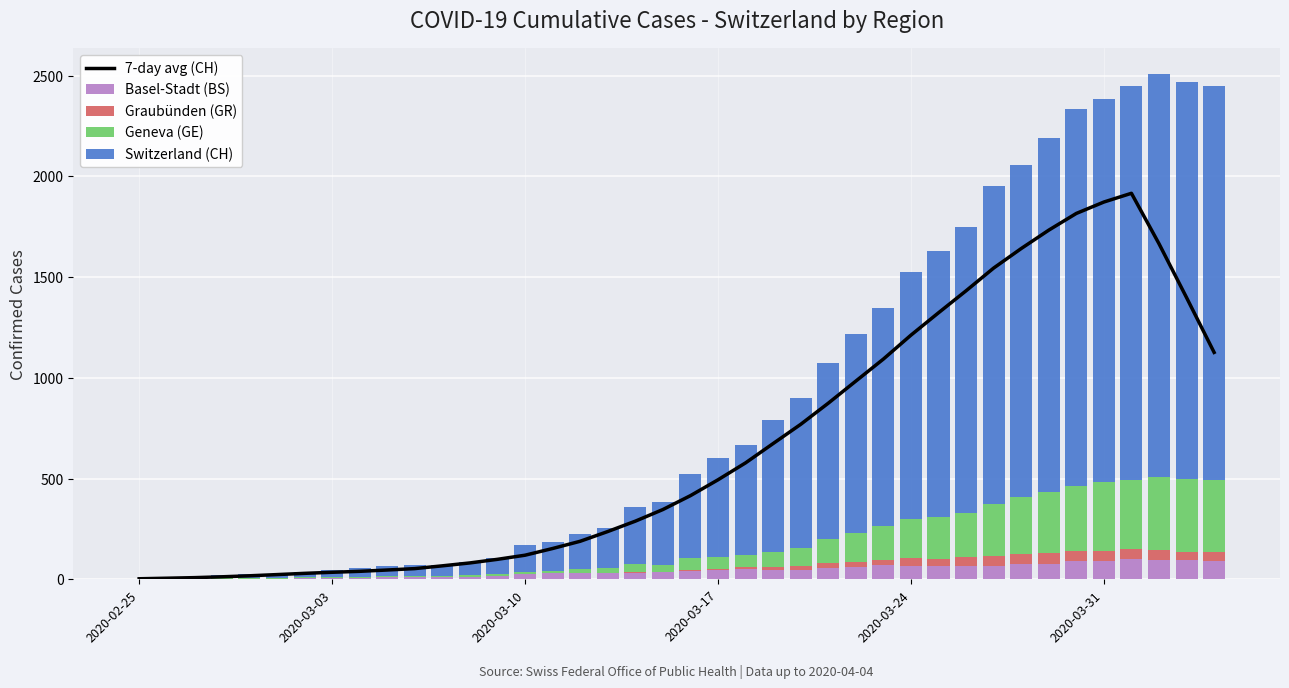

Reading left to right, what are all the values shown in this chart?

7-day avg (CH): 3.1	5.9	8.7	12.9	17.9	23.9	30.0	35.3	40.0	46.6	53.6	67.3	81.7	99.6	120.0	153.3	189.1	237.4	288.9	346.6	415.4	494.1	578.1	674.0	769.3	874.1	983.9	1093.1	1211.9	1322.9	1432.0	1544.7	1641.6	1732.9	1815.9	1872.4	1915.9	1665.6	1398.1	1126.3
Basel-Stadt (BS): 0.0	0.0	3.0	3.0	4.0	4.0	7.0	8.0	9.0	11.0	11.0	11.0	12.0	18.0	25.0	30.0	33.0	32.0	34.0	35.0	41.0	45.0	50.0	45.0	46.0	59.0	62.0	70.0	66.0	66.0	68.0	68.0	75.0	78.0	90.0	92.0	102.0	98.0	96.0	93.0
Graubünden (GR): 0.0	0.0	0.0	0.0	0.0	0.0	0.0	0.0	0.0	0.0	0.0	0.0	0.0	0.0	0.0	0.0	0.0	0.0	5.0	0.0	8.0	8.0	11.0	16.0	21.0	21.0	24.0	24.0	38.0	37.0	41.0	47.0	52.0	52.0	49.0	48.0	48.0	49.0	41.0	42.0
Geneva (GE): 0.0	1.0	1.0	2.0	3.0	3.0	3.0	4.0	4.0	5.0	7.0	7.0	9.0	10.0	14.0	14.0	17.0	26.0	35.0	34.0	56.0	56.0	58.0	73.0	87.0	120.0	143.0	171.0	197.0	208.0	220.0	259.0	280.0	306.0	325.0	341.0	342.0	362.0	359.0	360.0
Switzerland (CH): 0.0	1.0	5.0	16.0	19.0	20.0	29.0	35.0	43.0	48.0	53.0	52.0	66.0	78.0	131.0	144.0	173.0	196.0	285.0	317.0	416.0	491.0	548.0	655.0	747.0	873.0	988.0	1083.0	1225.0	1316.0	1420.0	1578.0	1650.0	1752.0	1872.0	1903.0	1955.0	2001.0	1974.0	1954.0